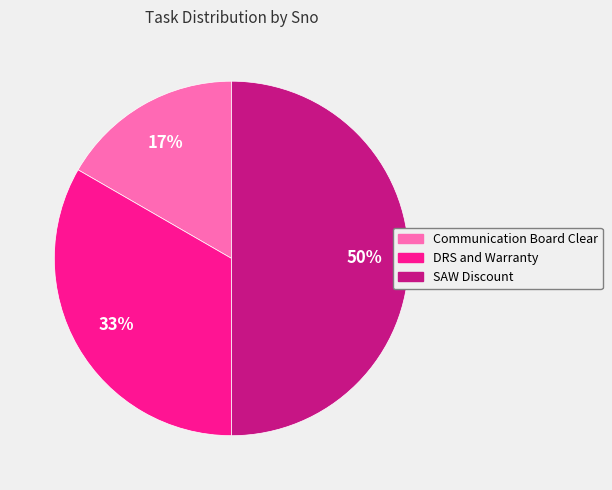

What is the smallest slice in the pie chart?

Communication Board Clear